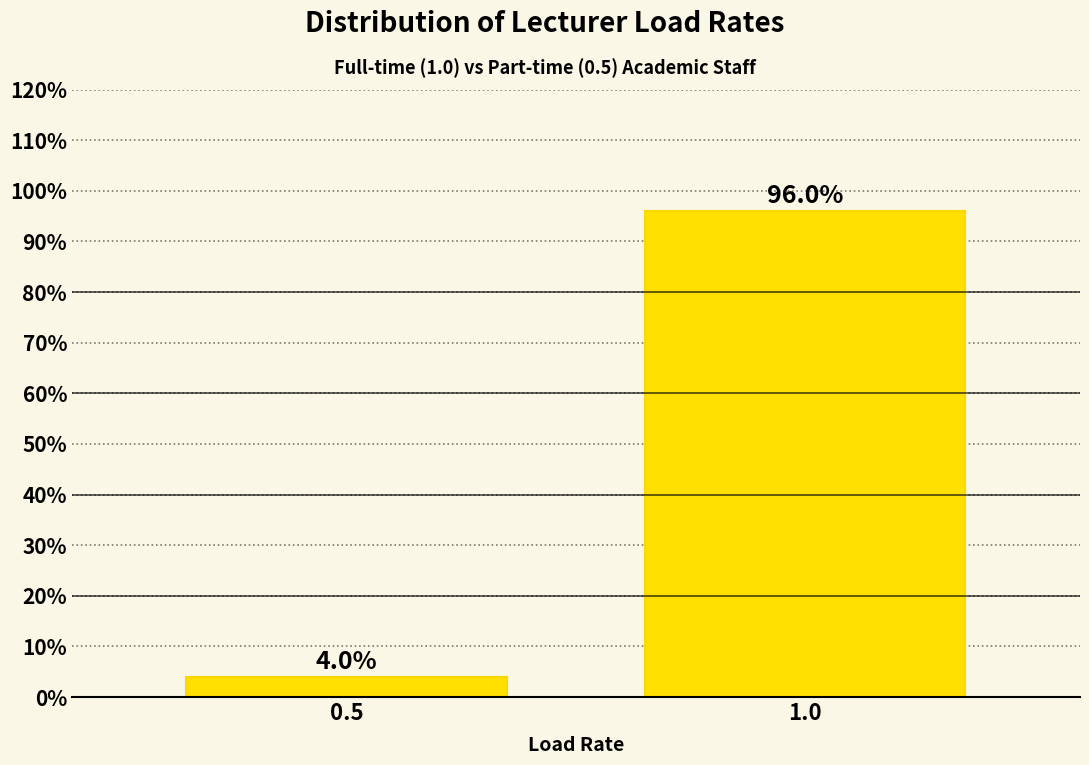

Reading left to right, extract all data points from this chart.

0.5=4	1.0=96